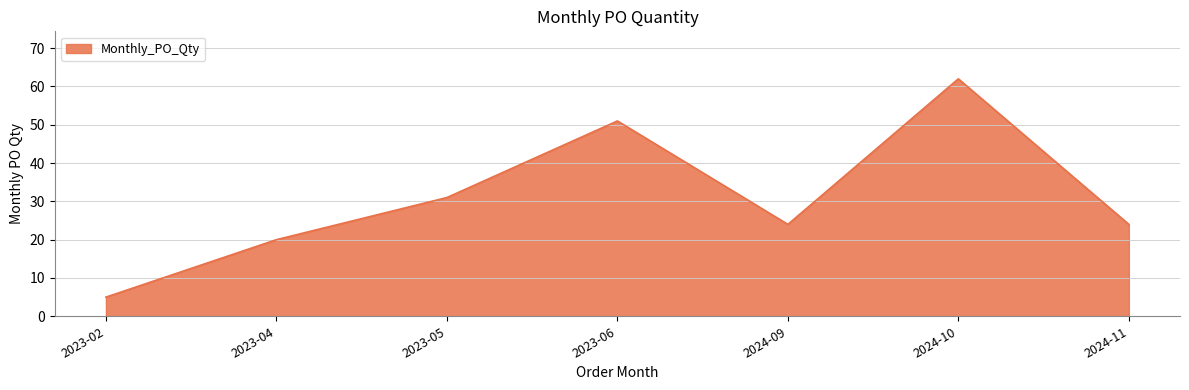

How many categories are shown in the chart?

7